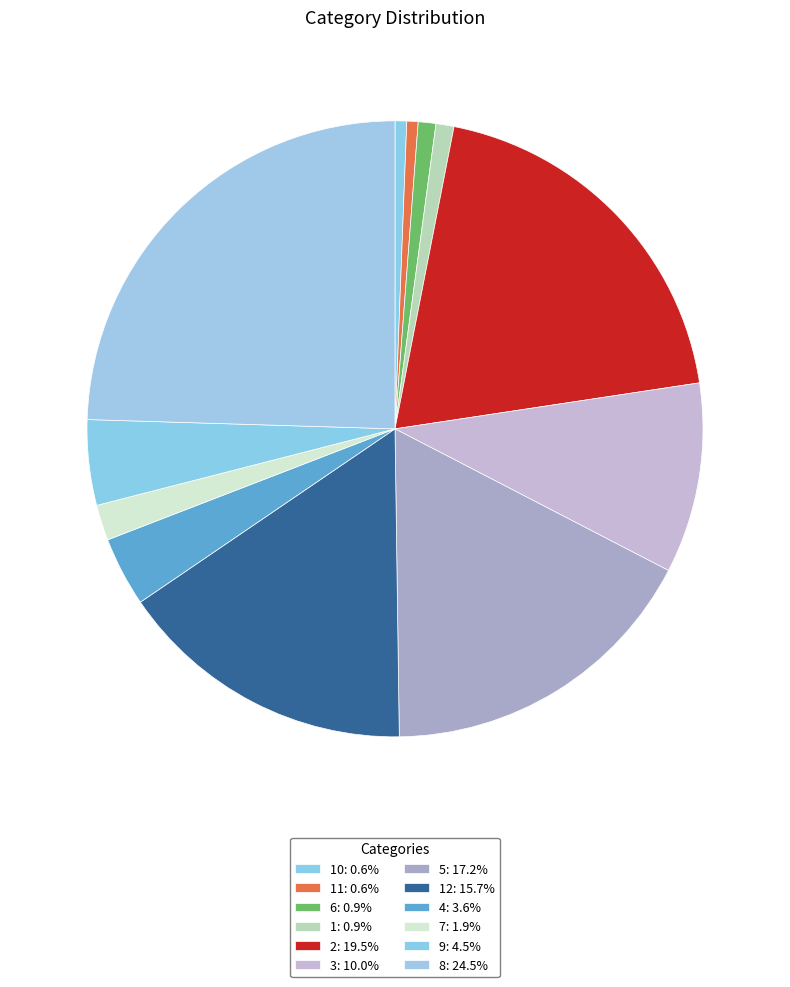

How many segments does this pie chart have?

12